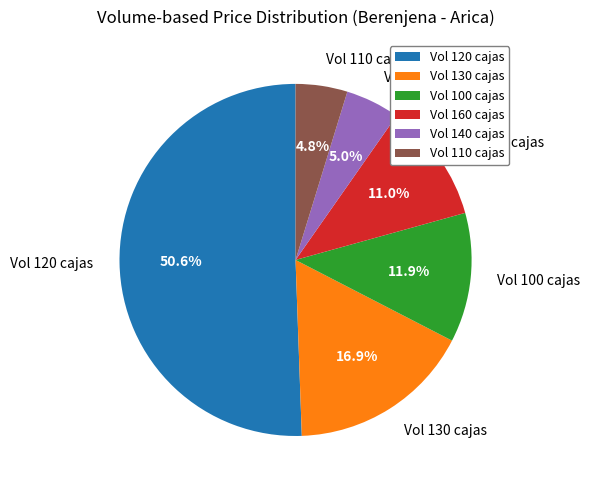

Does any single category account for the majority?

Yes